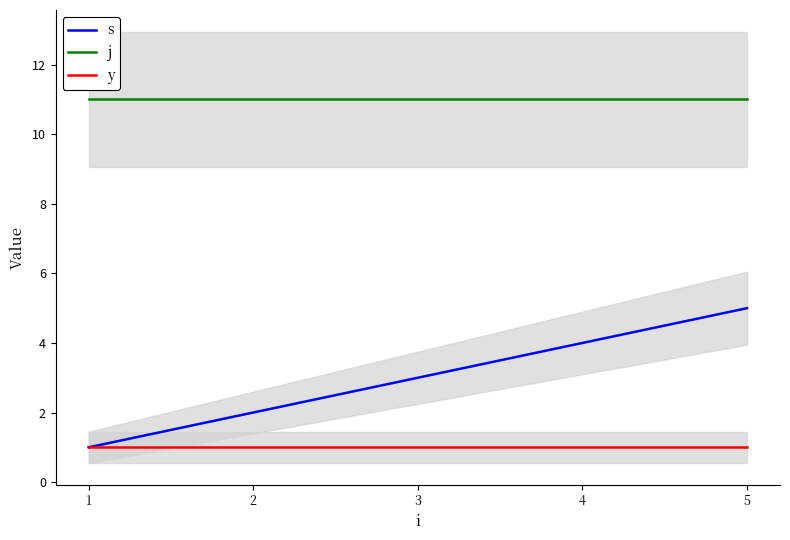

Reading left to right, list all the values displayed in this chart.

s: 1=1	2=2	3=3	4=4	5=5
j: 1=11	2=11	3=11	4=11	5=11
y: 1=1	2=1	3=1	4=1	5=1